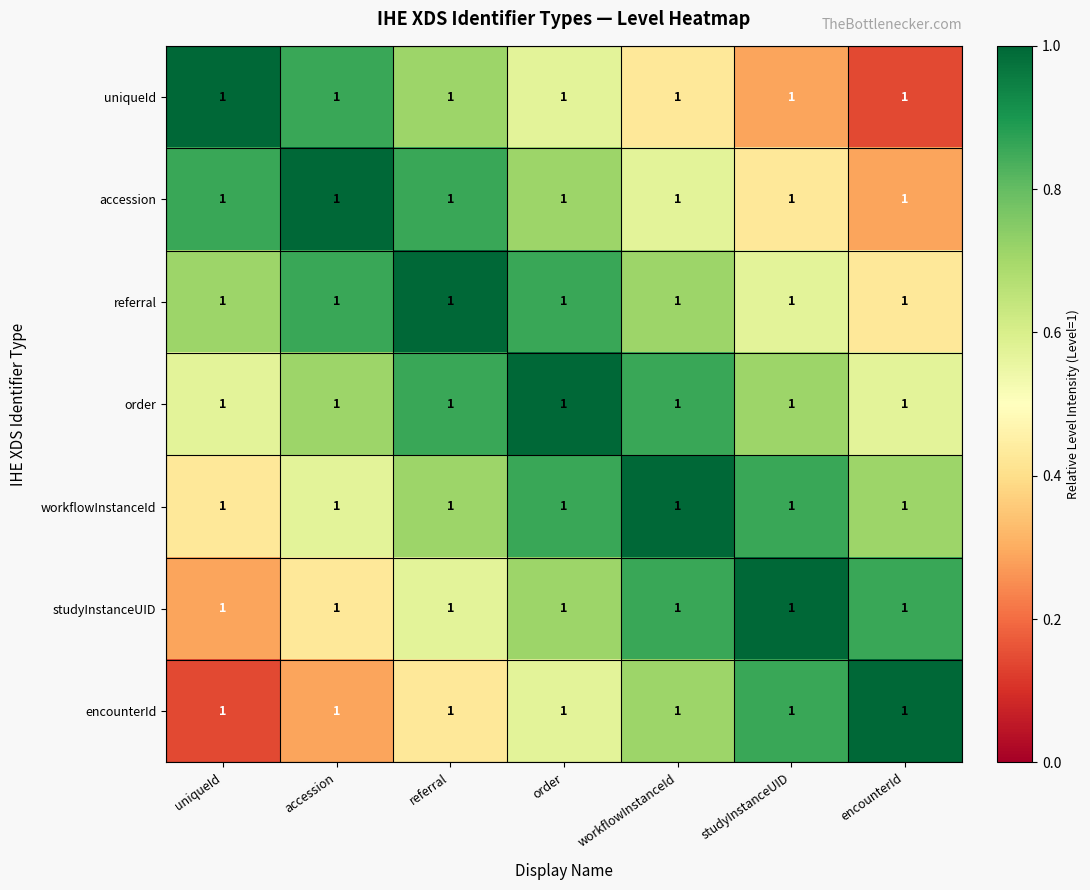

At how many categories does at least one series exceed 0?

7